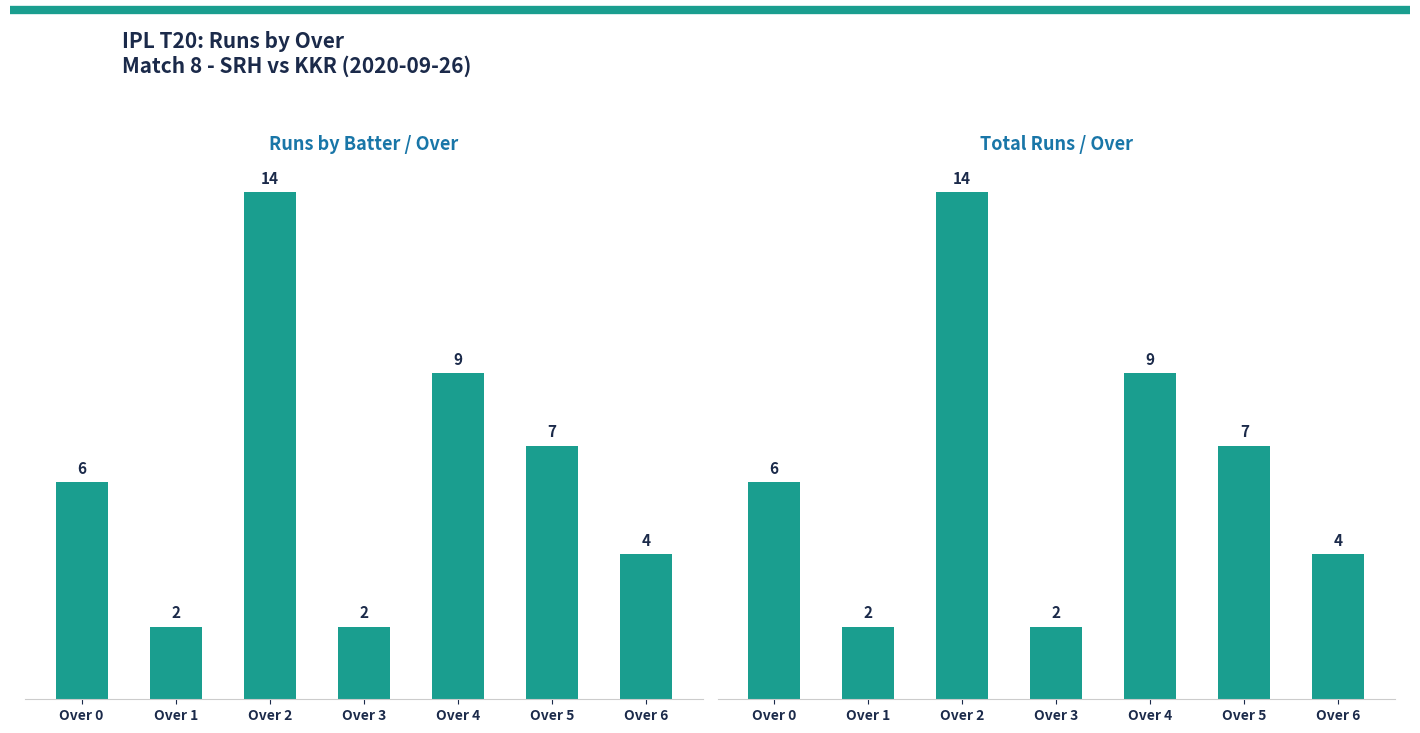

How many values in the runs_batter series exceed 6?

3